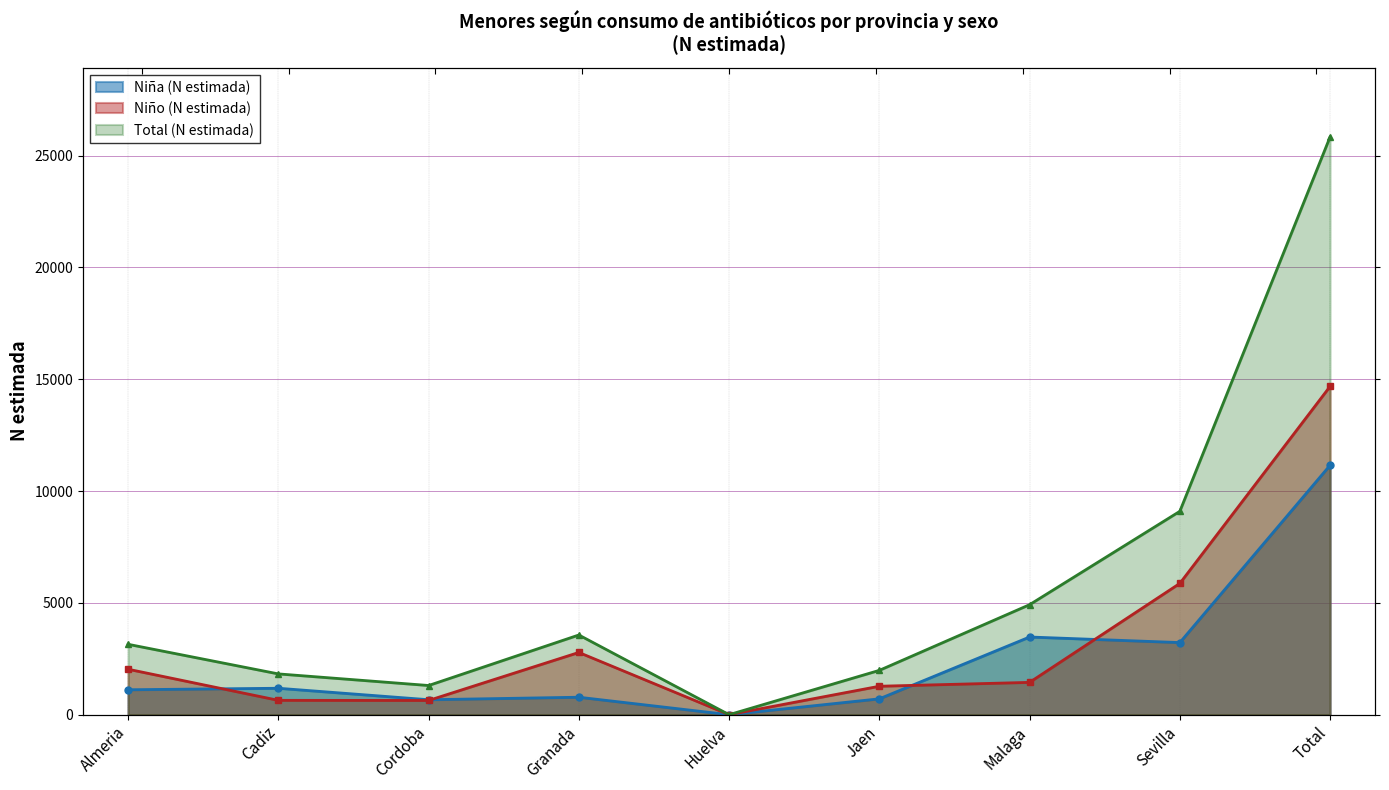

Which series has the largest range (max minus min)?

Total (N estimada)